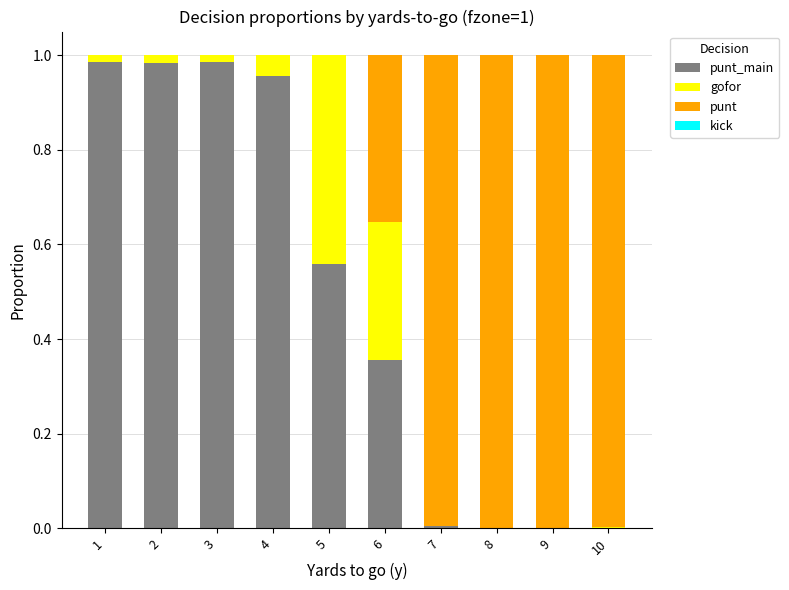

Are the bars horizontal?

No